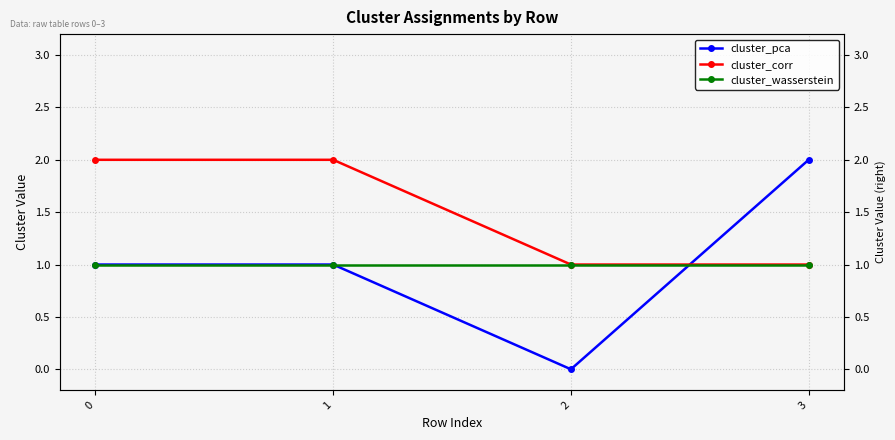

Between which two adjacent categories do cluster_corr and cluster_pca first intersect?

2 and 3